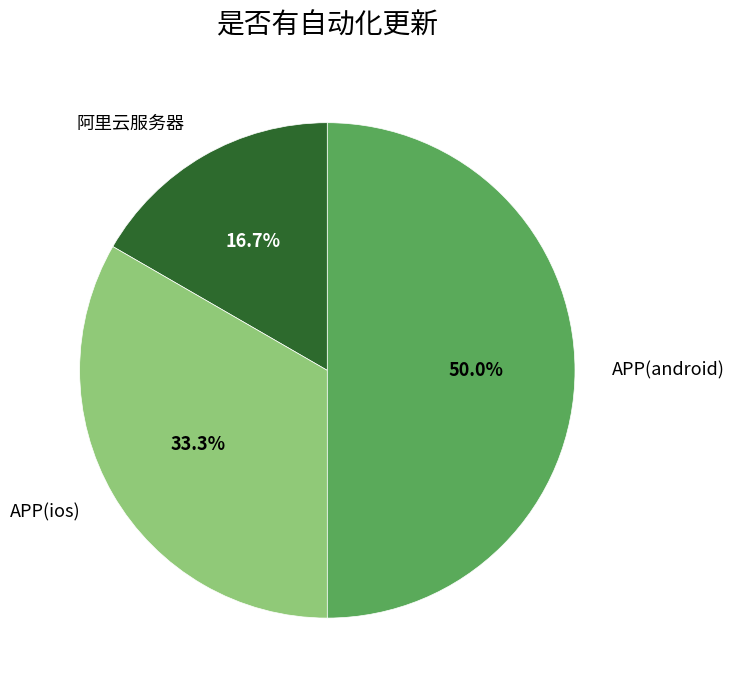

How many slices are in this pie chart?

3